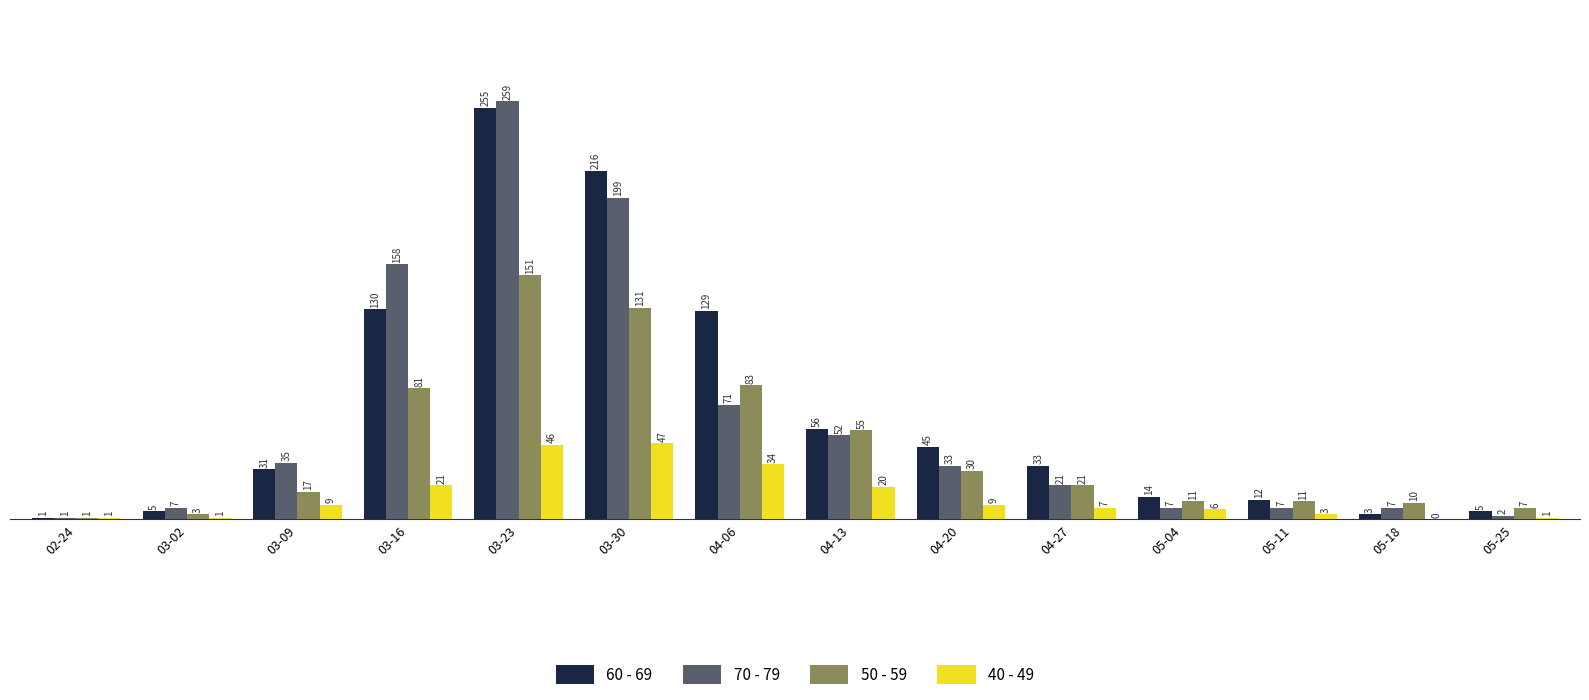

Are the bars grouped side by side (vs. stacked)?

Yes